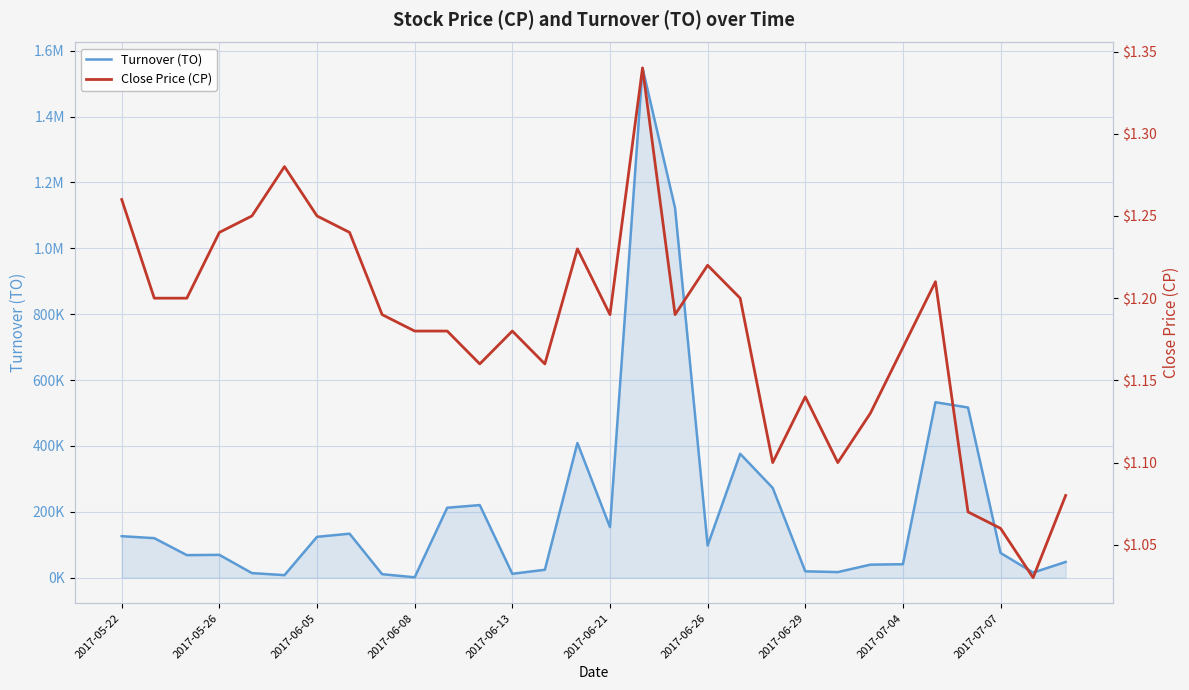

At which category is the sum across all series the highest?

16